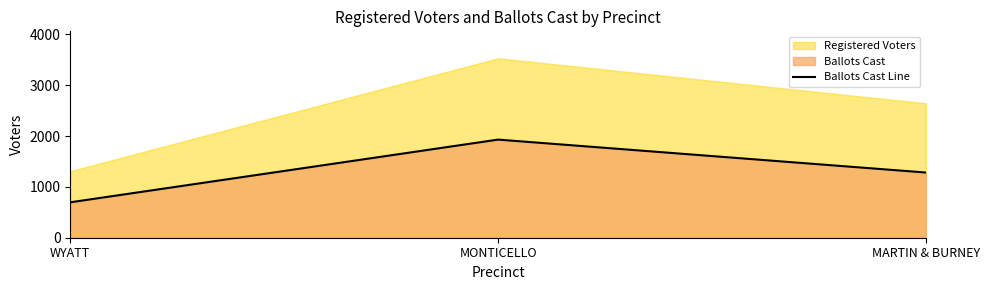

Does the chart have visible grid lines?

No